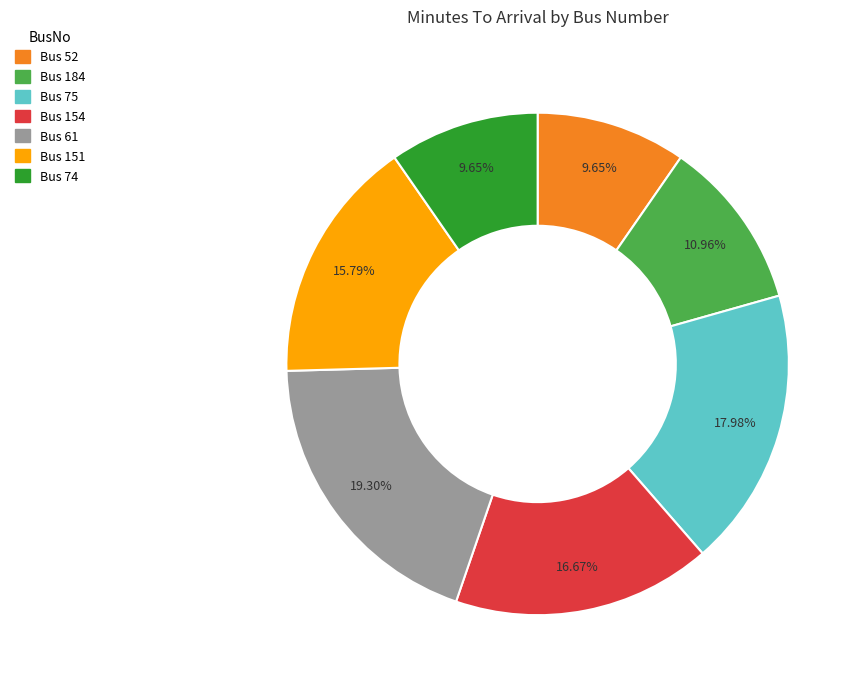

Is there a majority slice in this chart?

No